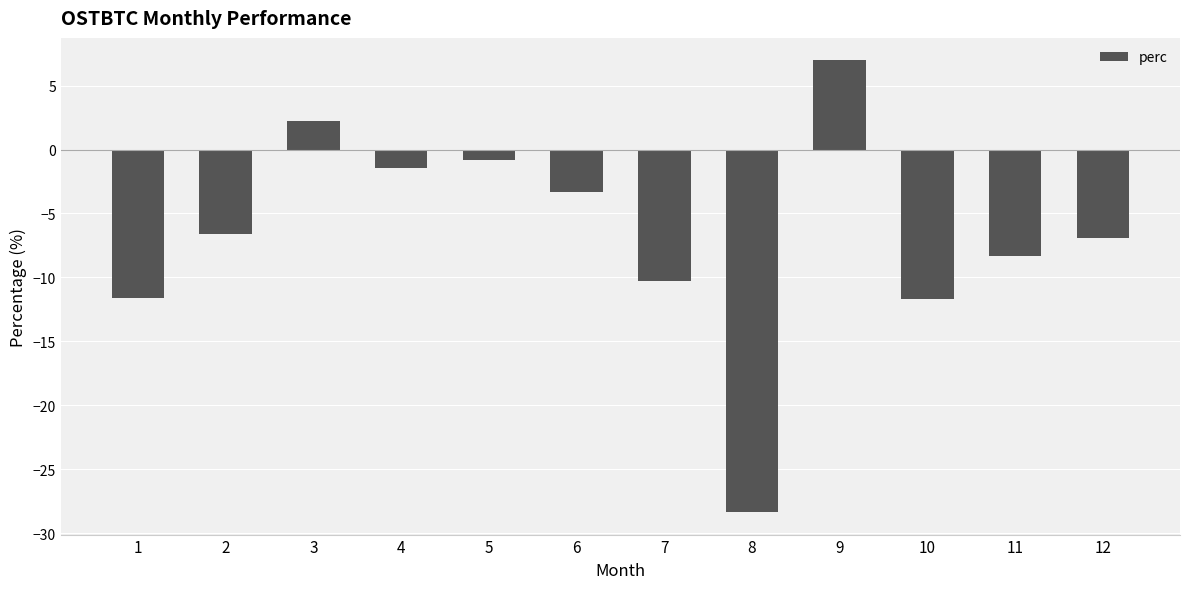

The chart shows a value of 2.2 at 3. True or false?

True